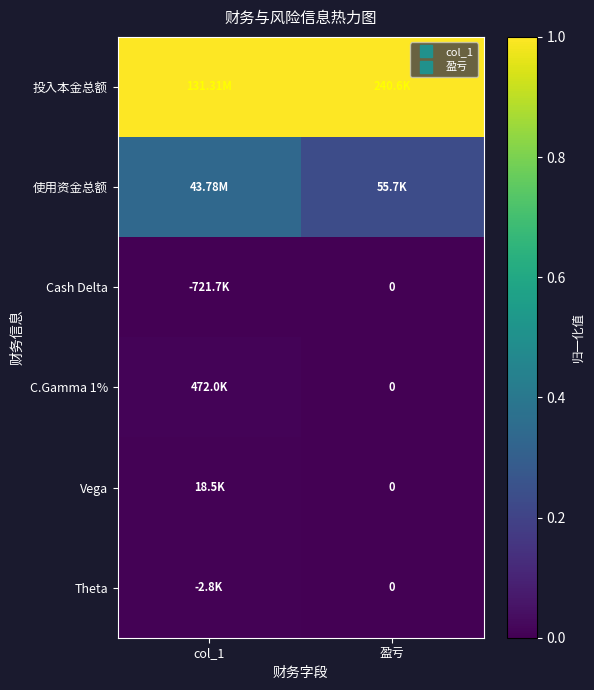

The value of 使用资金总额 at 盈亏 is 0.3. True or false?

False